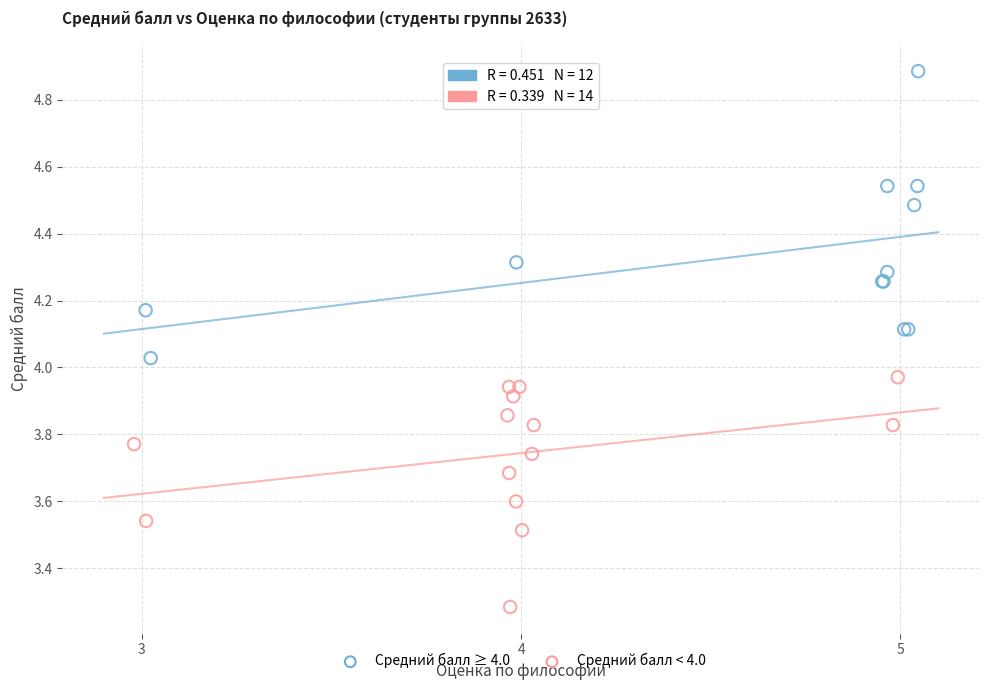

Which series reaches the minimum Y coordinate?

Средний балл < 4.0